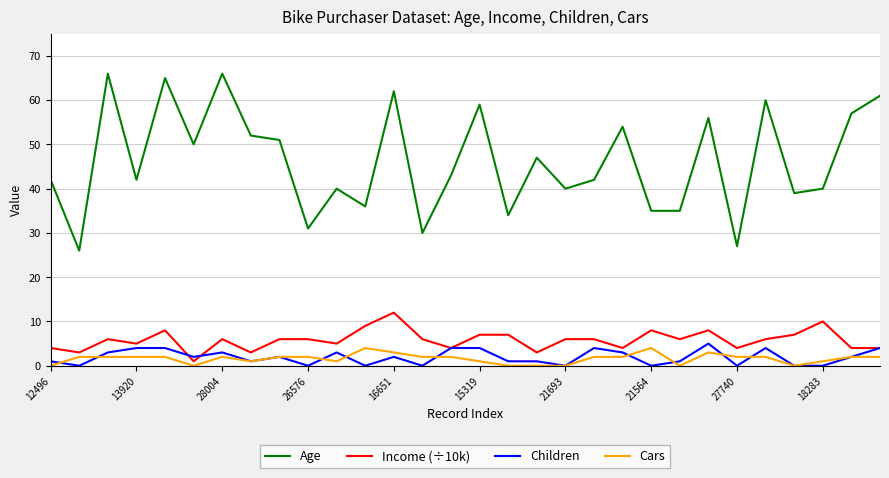

Which series has the largest range (max minus min)?

Age